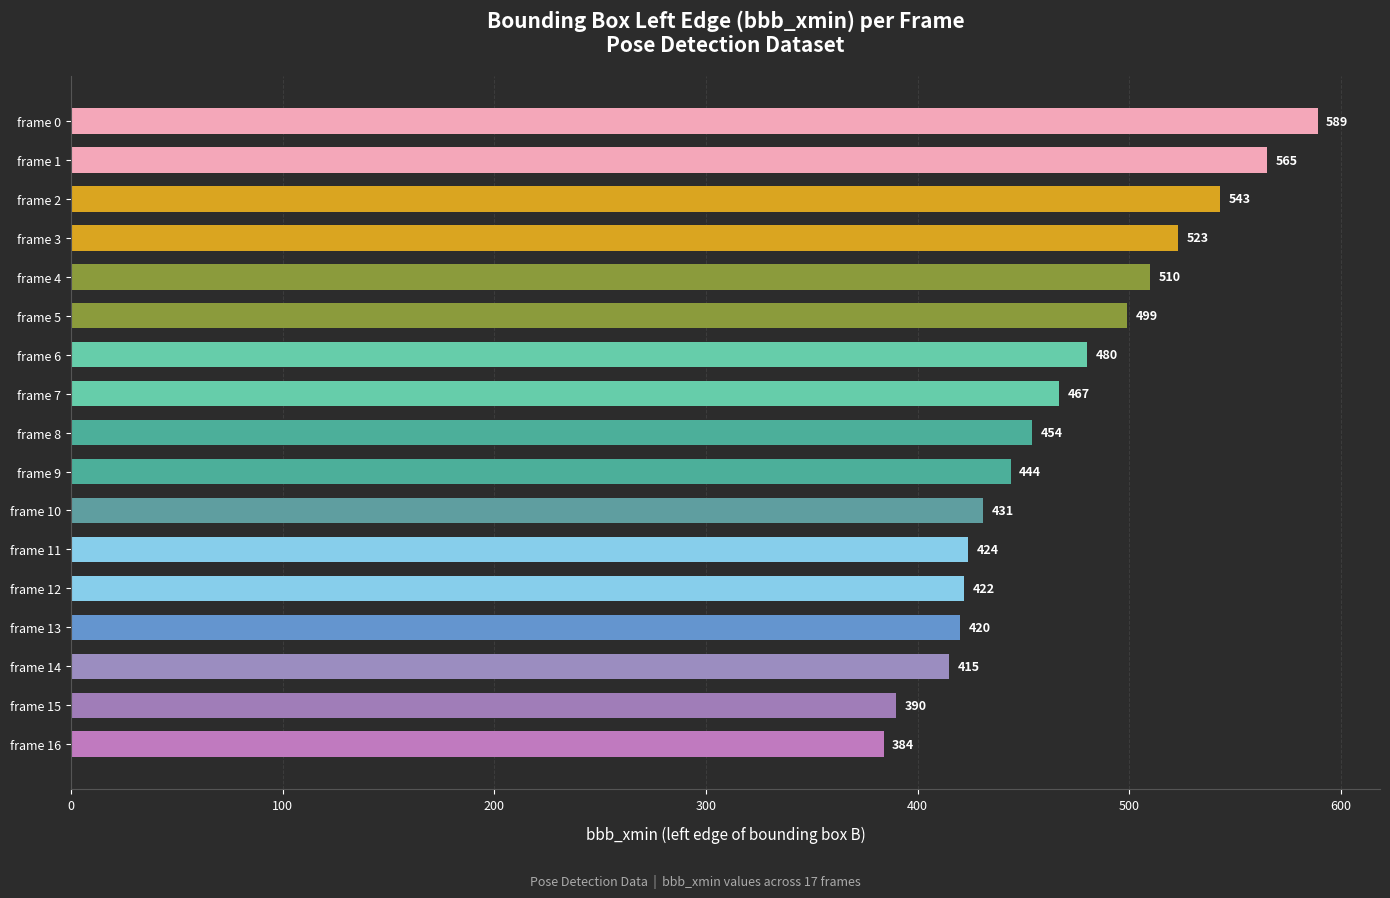

How many series are shown in this chart?

1